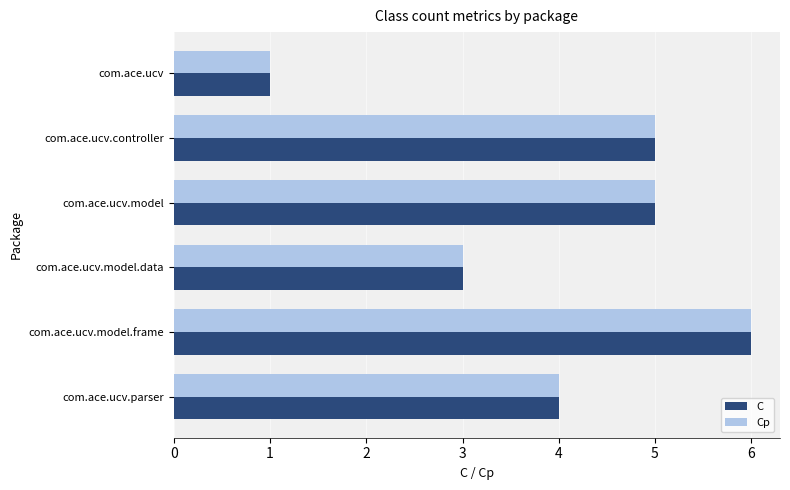

Which category has the highest value in the Cp series?

com.ace.ucv.model.frame